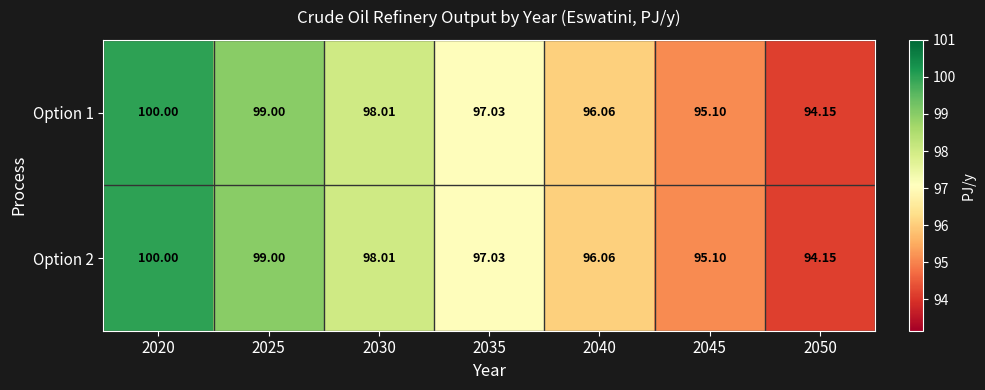

Count the number of categories in the chart.

7